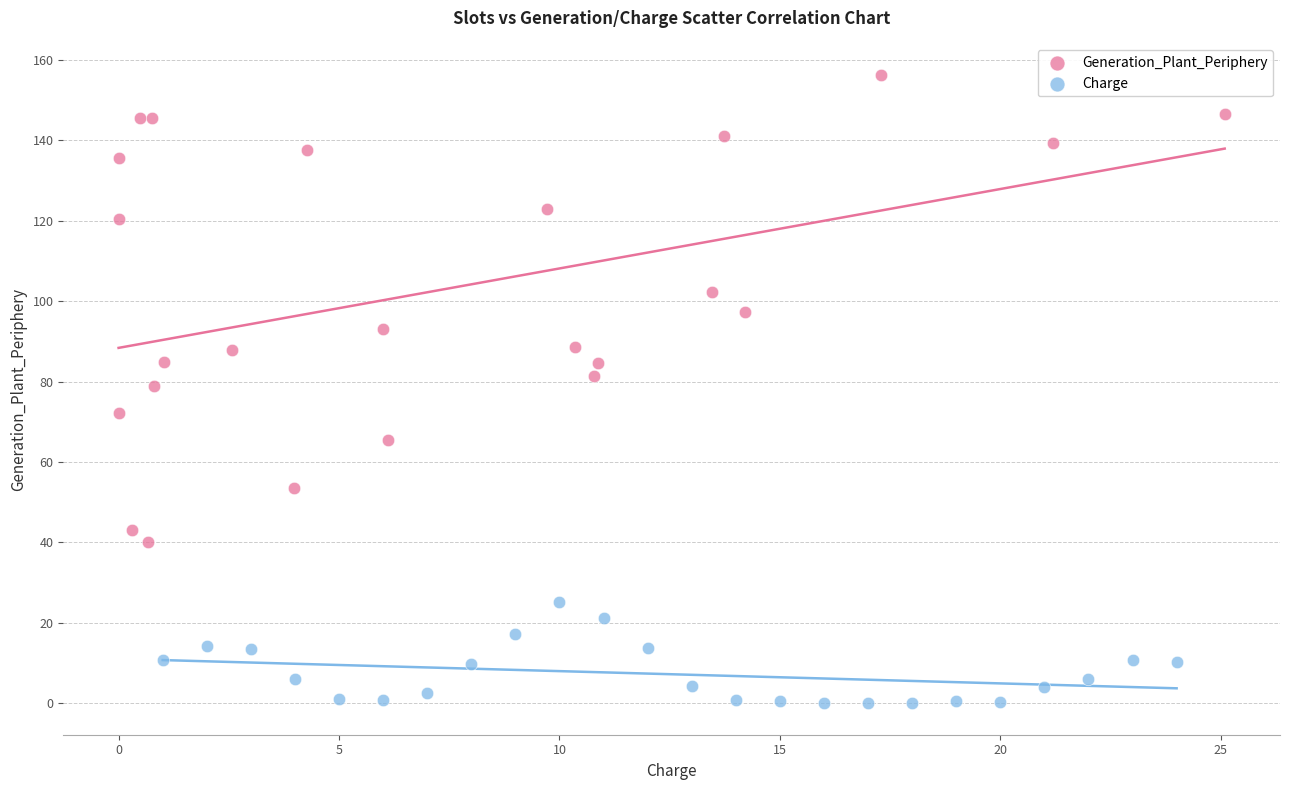

Which series reaches the minimum Y coordinate?

Charge